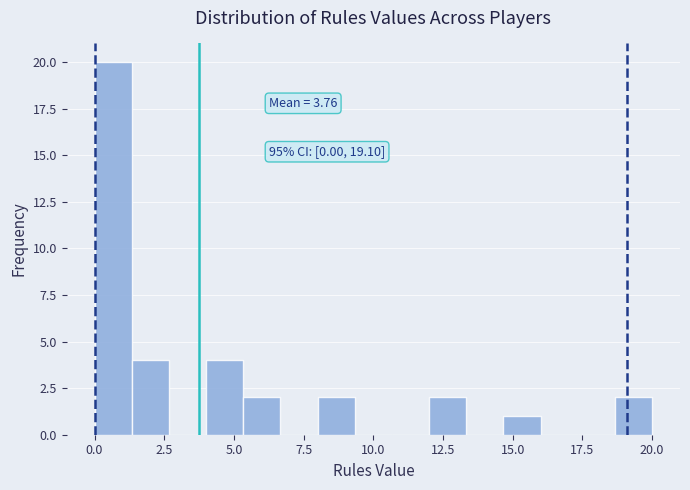

Around what value on the x-axis is the tallest bar? Give the approximate position of its centre, as read against the axis.

0.5